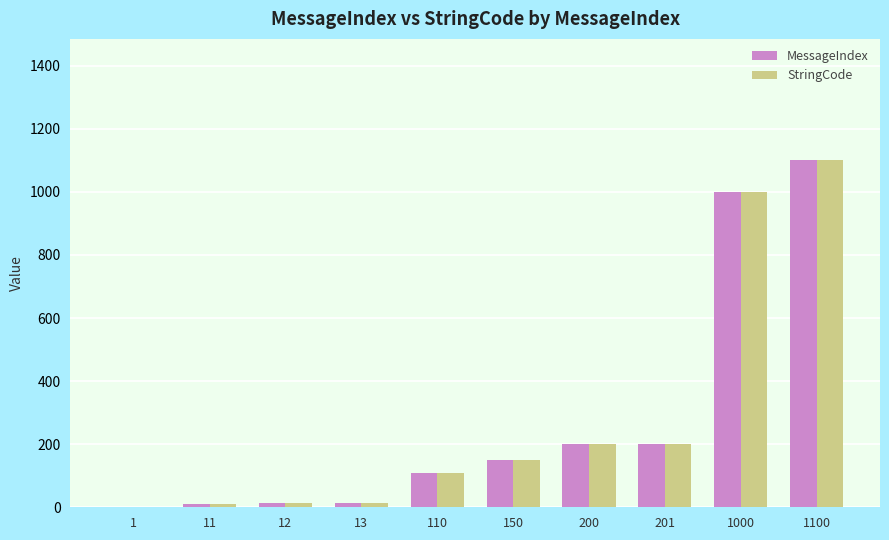

Count the number of data series in this chart.

2